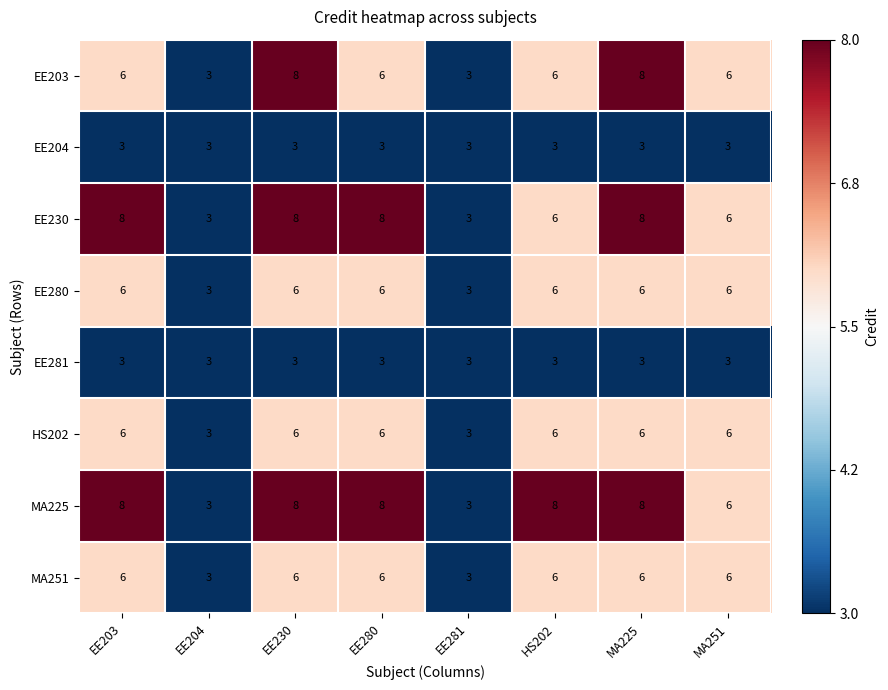

At how many categories does at least one series exceed 7?

5